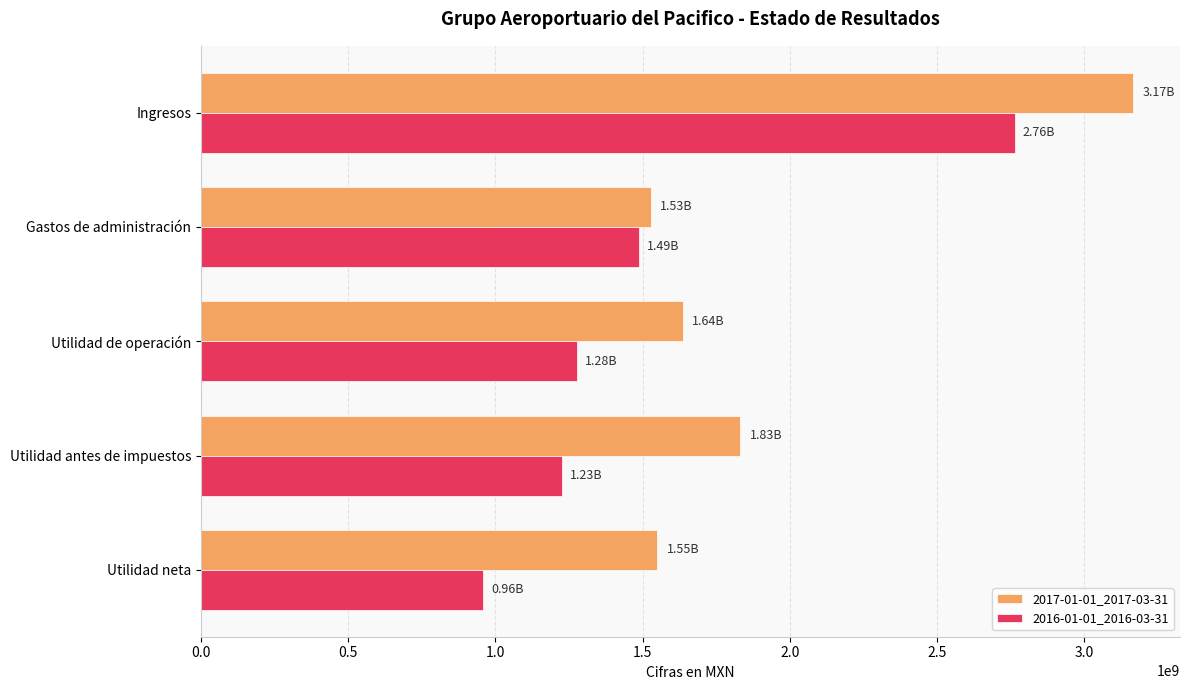

Between Ingresos and Utilidad antes de impuestos, which series saw the biggest shift?

2016-01-01_2016-03-31